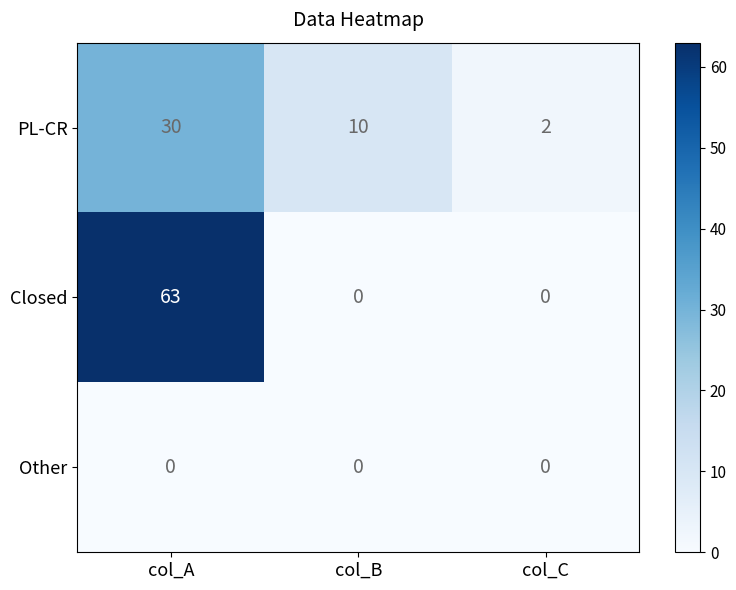

At how many categories does at least one series exceed 29?

1